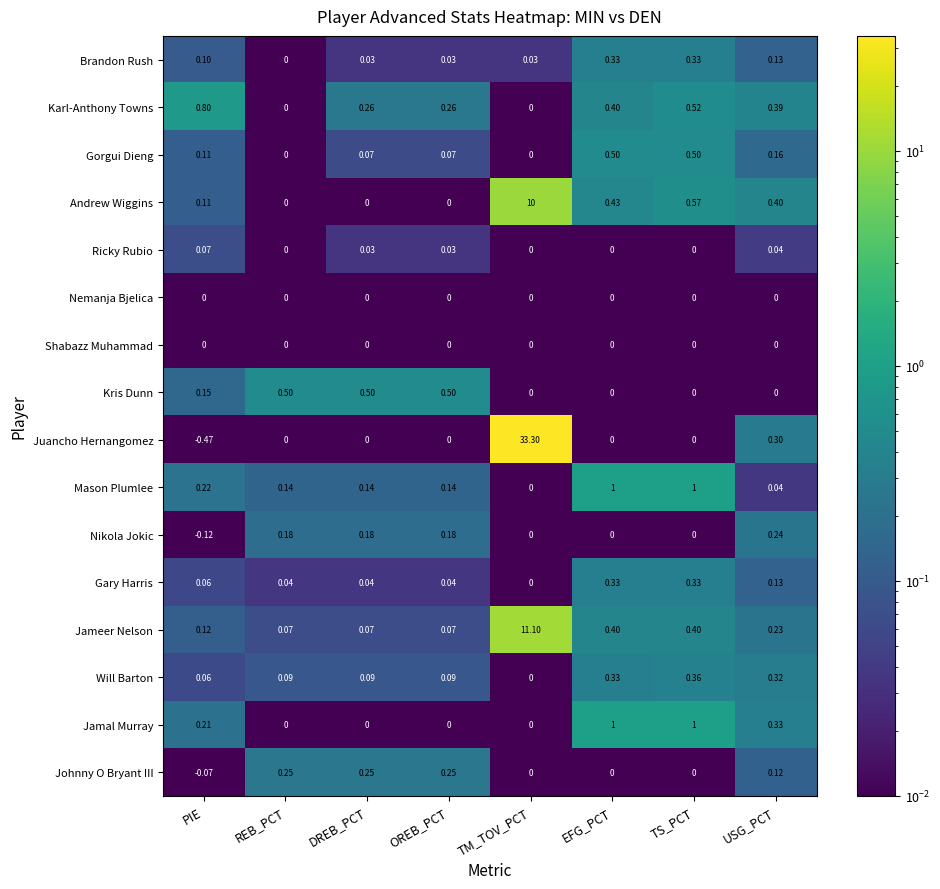

At which category is the sum across all series the highest?

TM_TOV_PCT